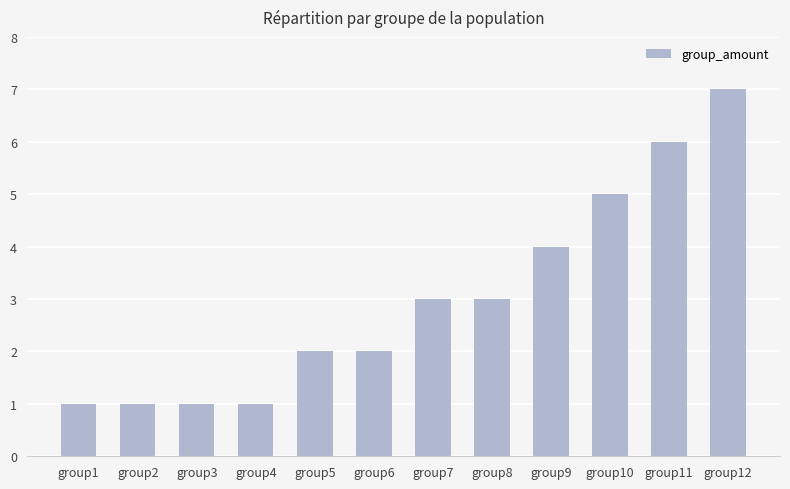

Is it true that the value at group7 is 2?

False